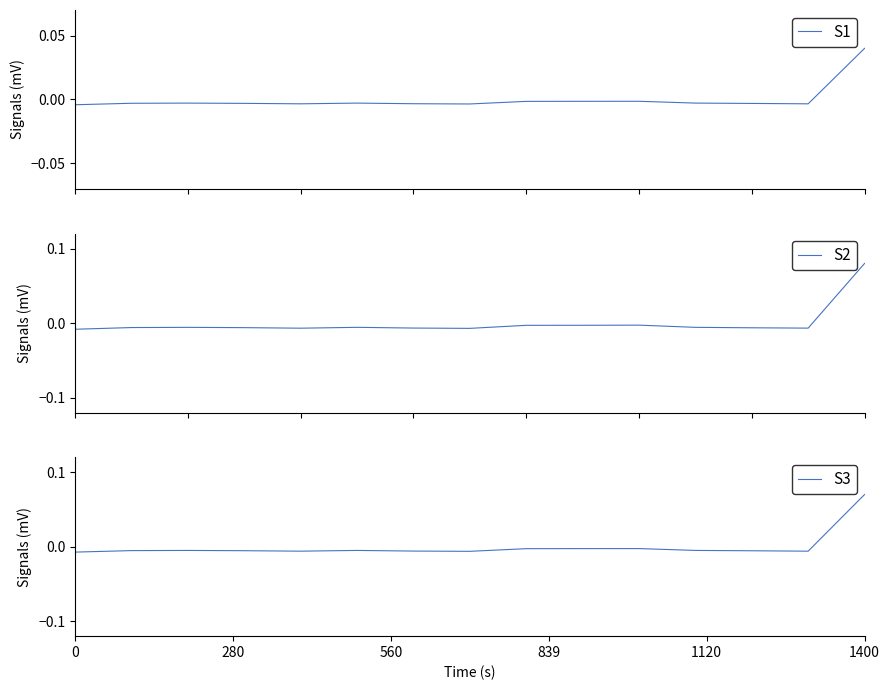

The S1 series shows -0.0 at 13. True or false?

True